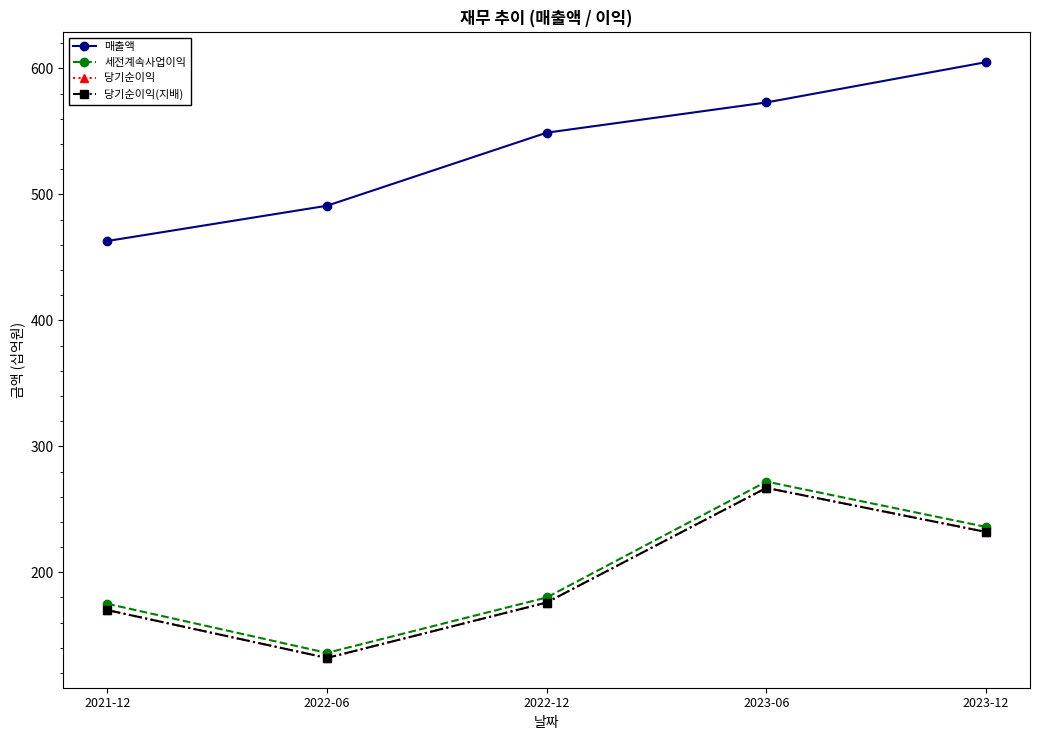

True or false: 당기순이익(지배) has a value of 267 at 2023-06.

True